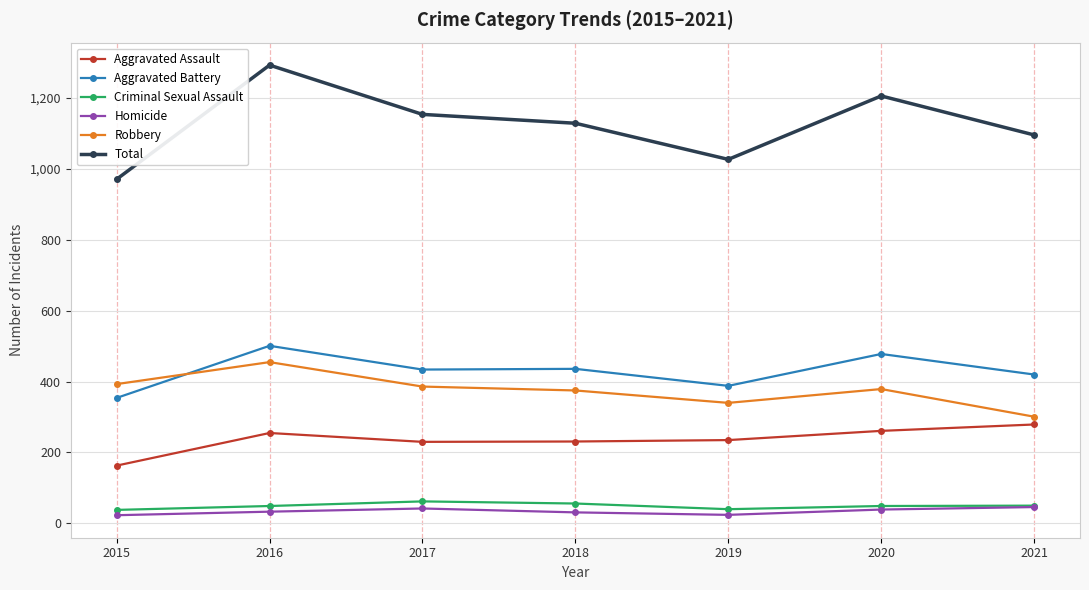

True or false: Aggravated Assault has more than 0 points higher than both neighbors.

True